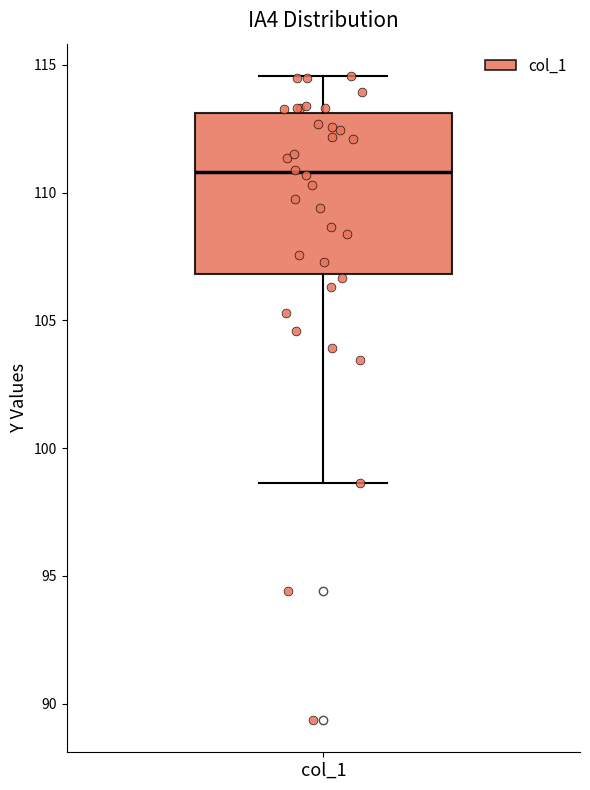

Read this box plot against the y-axis: the position of the median line, the range covered by the box, and the ends of both whiskers. The values are not printed on the chart, so give them approximately, as read against the axis.

median 111.0, box 107.0 to 113.0, whiskers 98.5 to 114.5